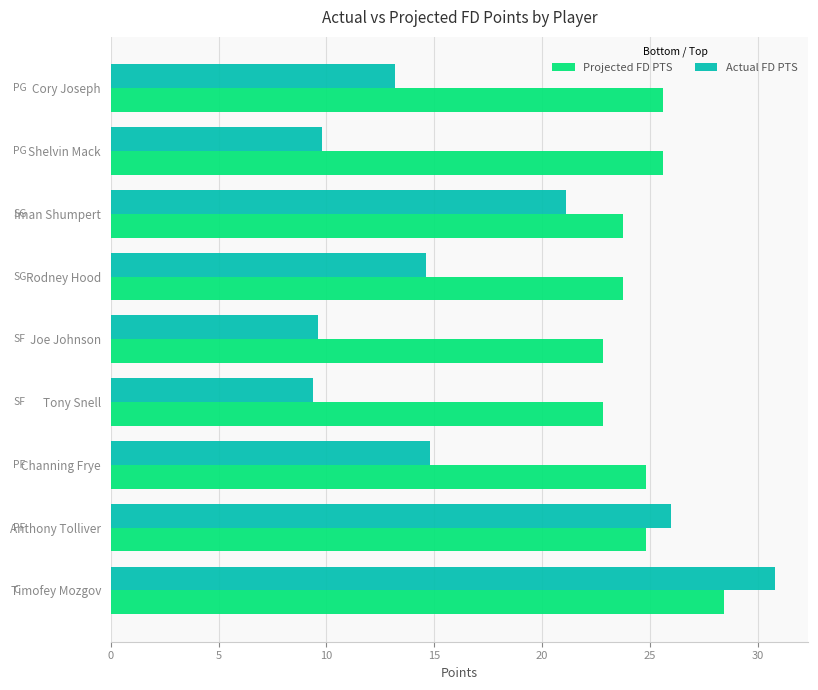

At which label is Actual FD PTS closest to 20?

Iman Shumpert